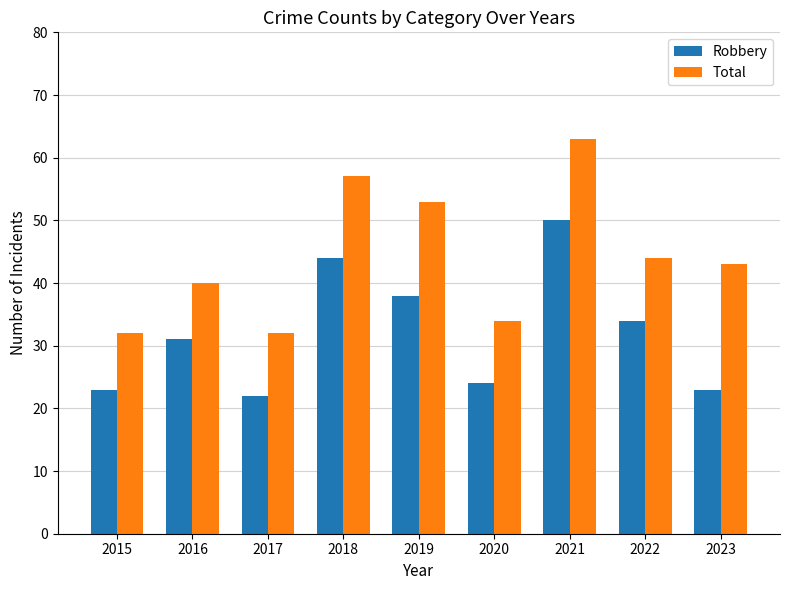

How many categories are shown in the chart?

9